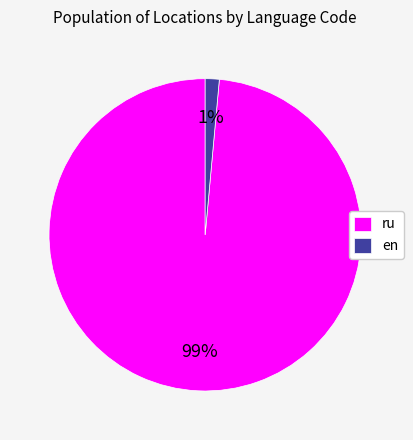

Which has a higher value, ru or en?

ru